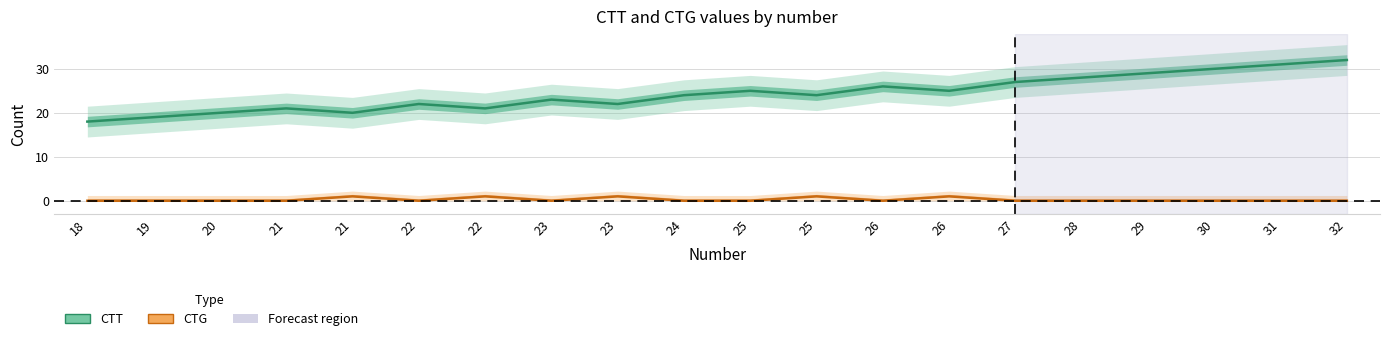

The value of CTT at 26 is 25. True or false?

True